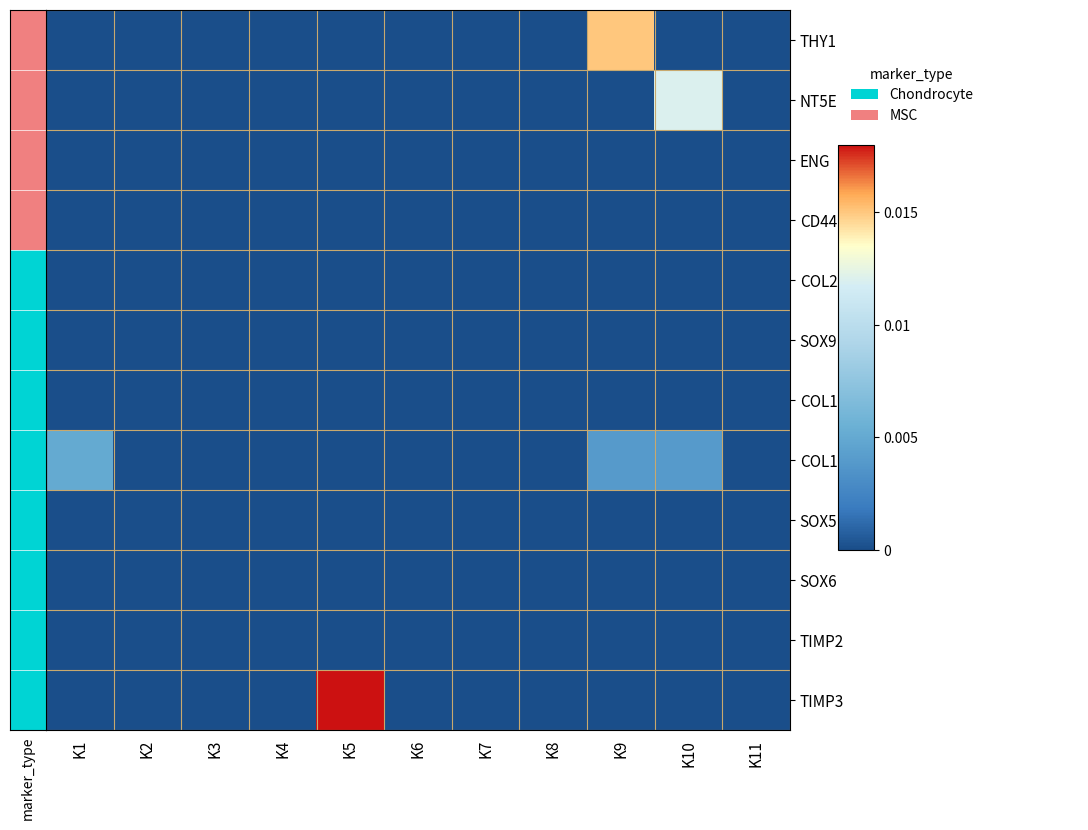

At how many categories does at least one series exceed 0?

4